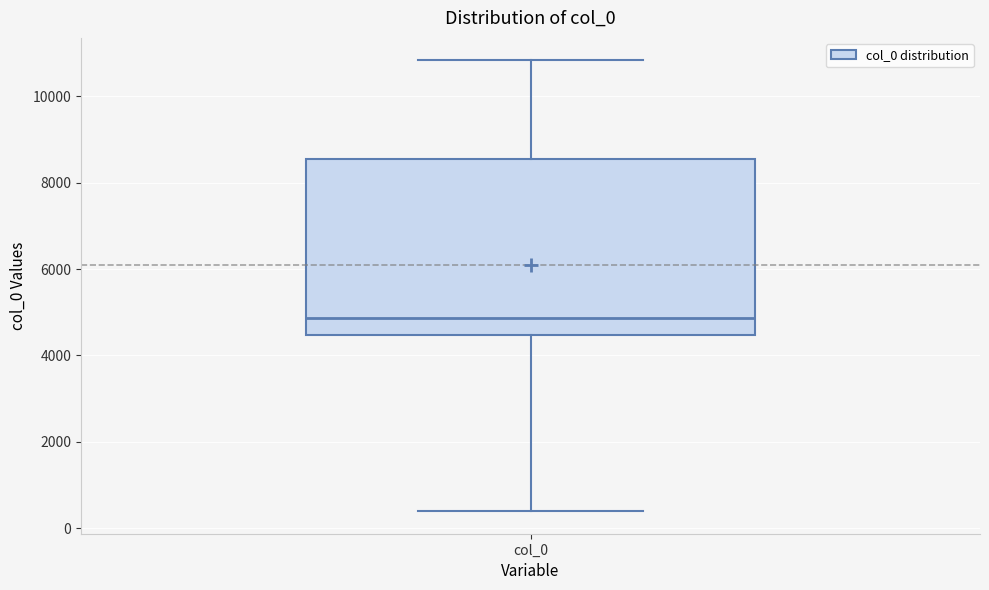

Read this box plot against the y-axis: the position of the median line, the range covered by the box, and the ends of both whiskers. The values are not printed on the chart, so give them approximately, as read against the axis.

median 4800, box 4400 to 8600, whiskers 400 to 10800